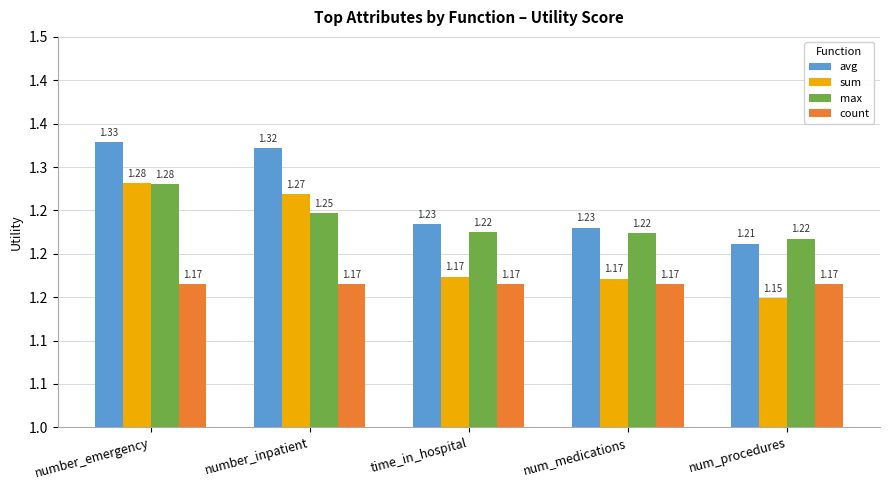

Reading right to left, transcribe all the data shown in this chart.

avg: 1.2	1.2	1.2	1.3	1.3
sum: 1.1	1.2	1.2	1.3	1.3
max: 1.2	1.2	1.2	1.2	1.3
count: 1.2	1.2	1.2	1.2	1.2